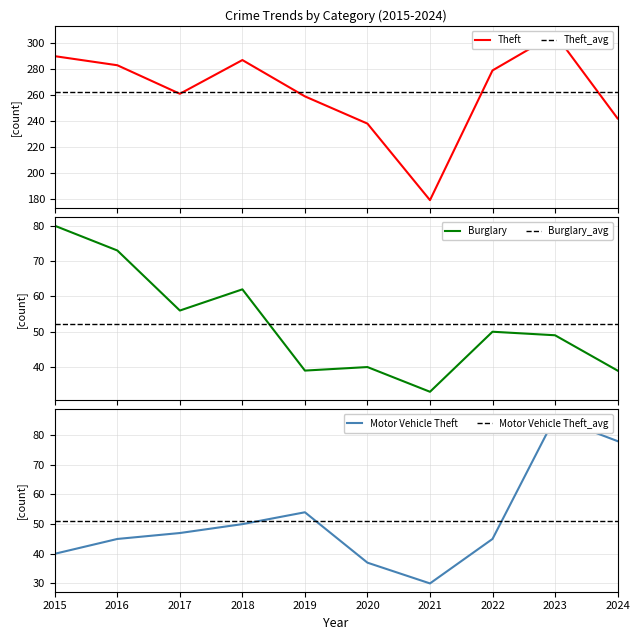

At which category does Burglary reach its first local peak?

2018